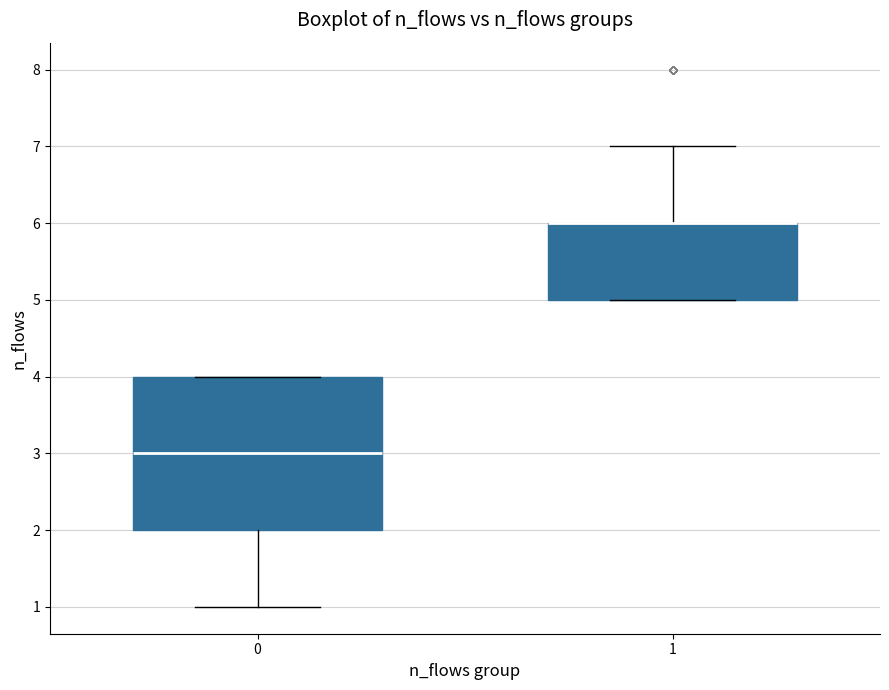

Comparing the boxes themselves (not the whiskers), which one is the tallest?

0